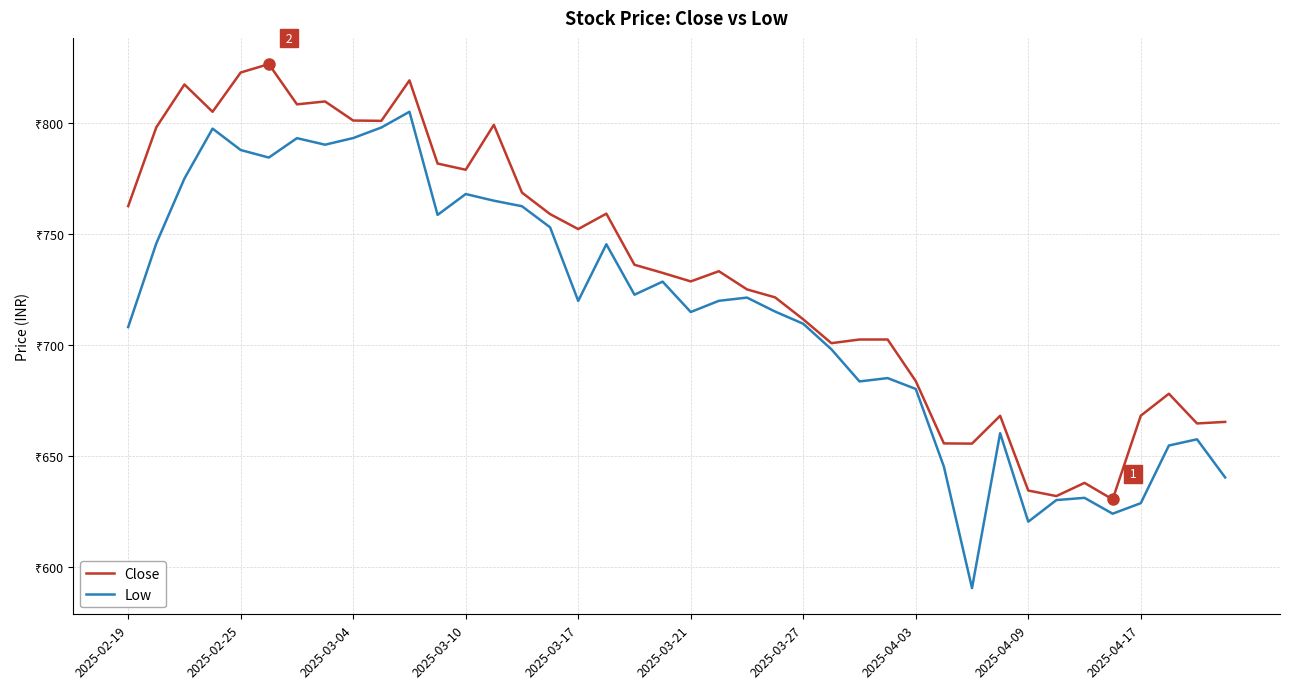

List the series in order of their overall mean, highest first.

Close, Low